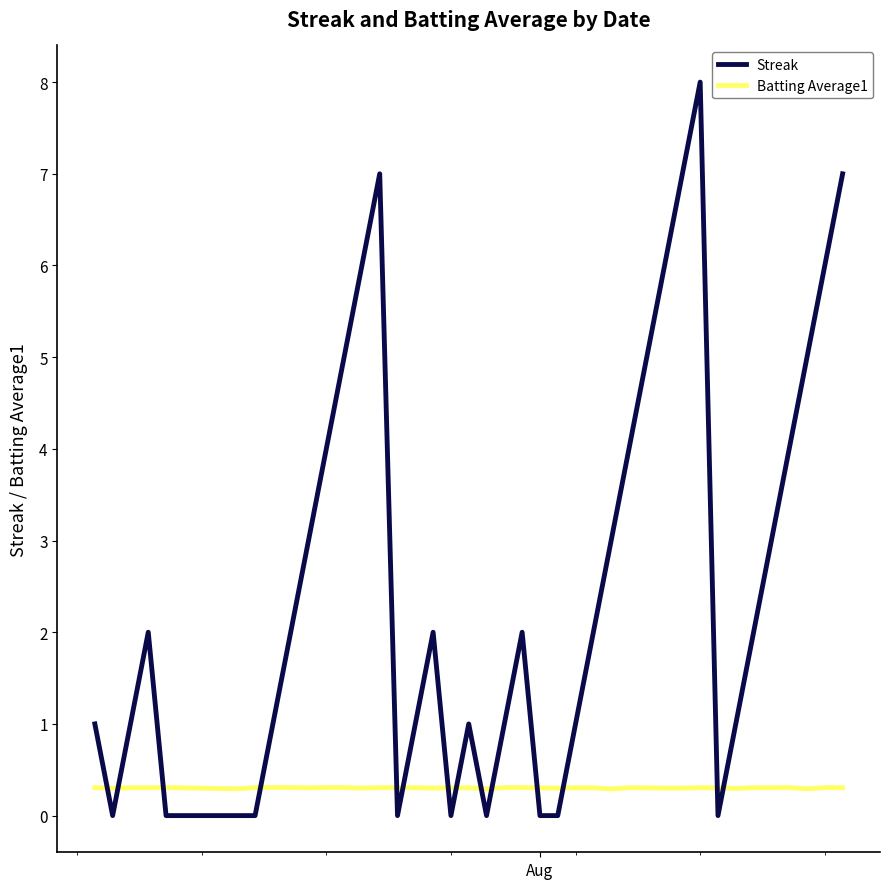

What is the sum of all Streak values?

103.0